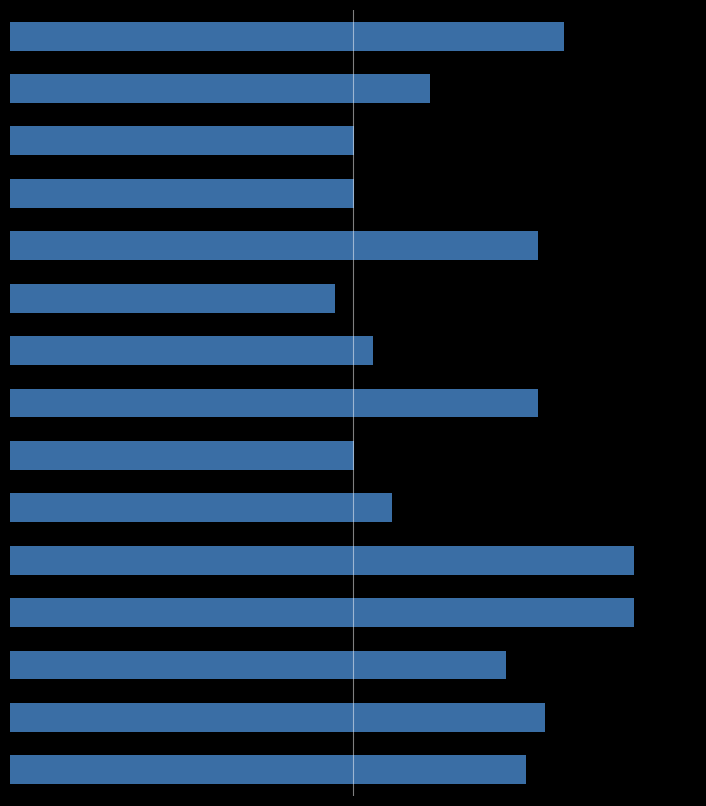

What is the difference between the second highest and minimum values?

4.7